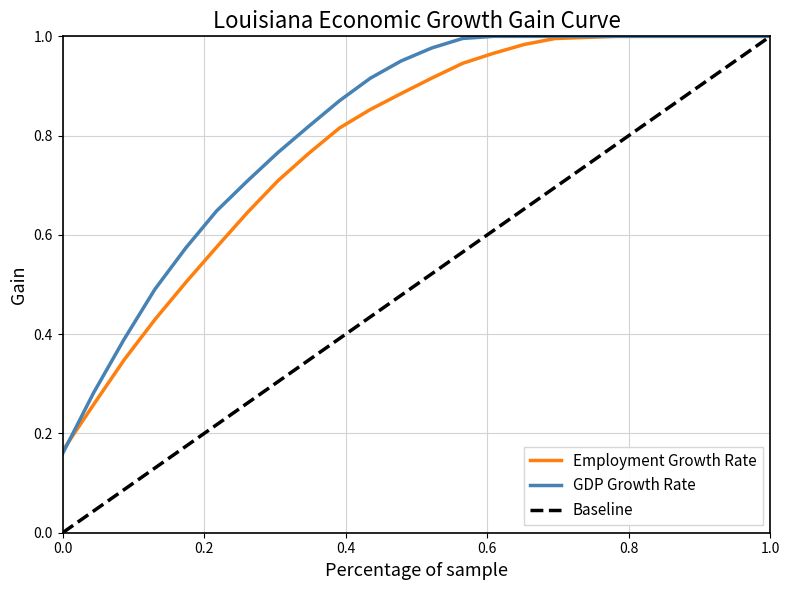

Which series has the largest range (max minus min)?

Baseline